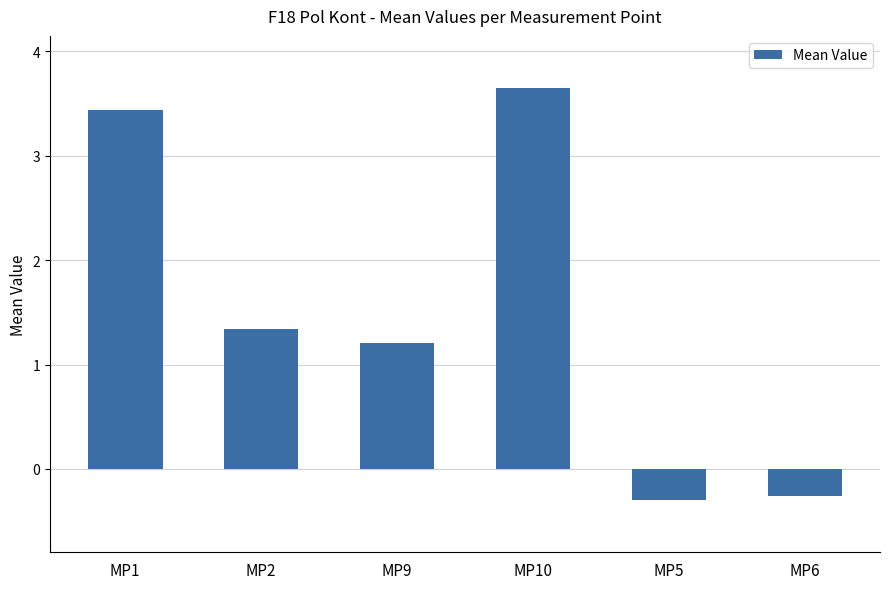

What position from the right is MP6?

1